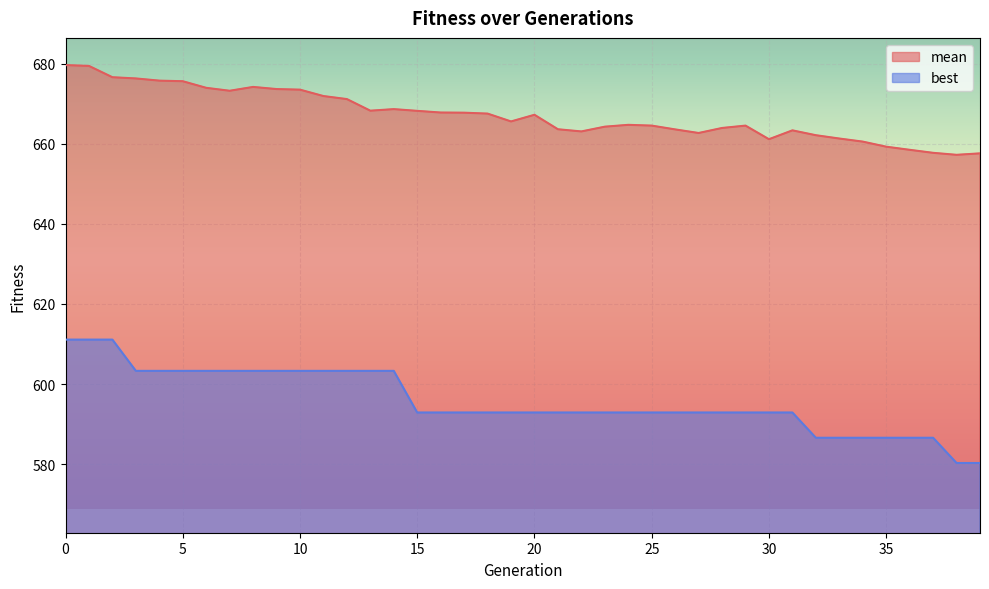

The value of mean at 14 is 1035.7. True or false?

False